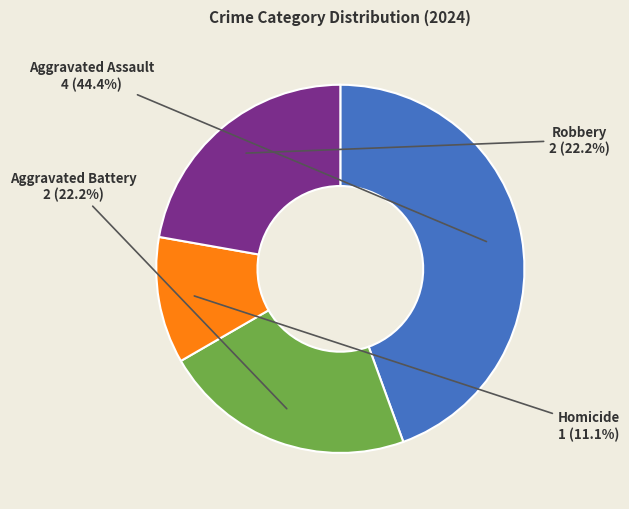

To the nearest percent, what is the difference between the Aggravated Assault and Homicide slice percentages?

33%